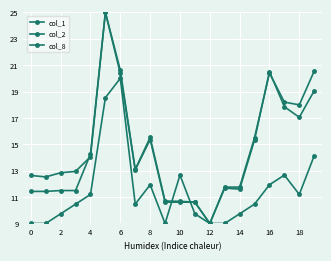

In col_8, how many points are lower than both neighbors (excluding endpoints)?

3